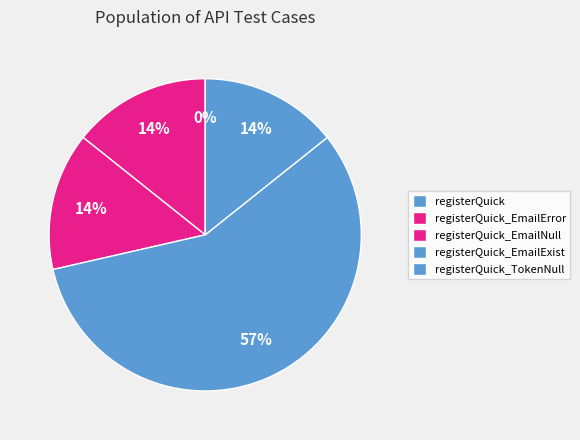

What is the smallest slice in the pie chart?

registerQuick